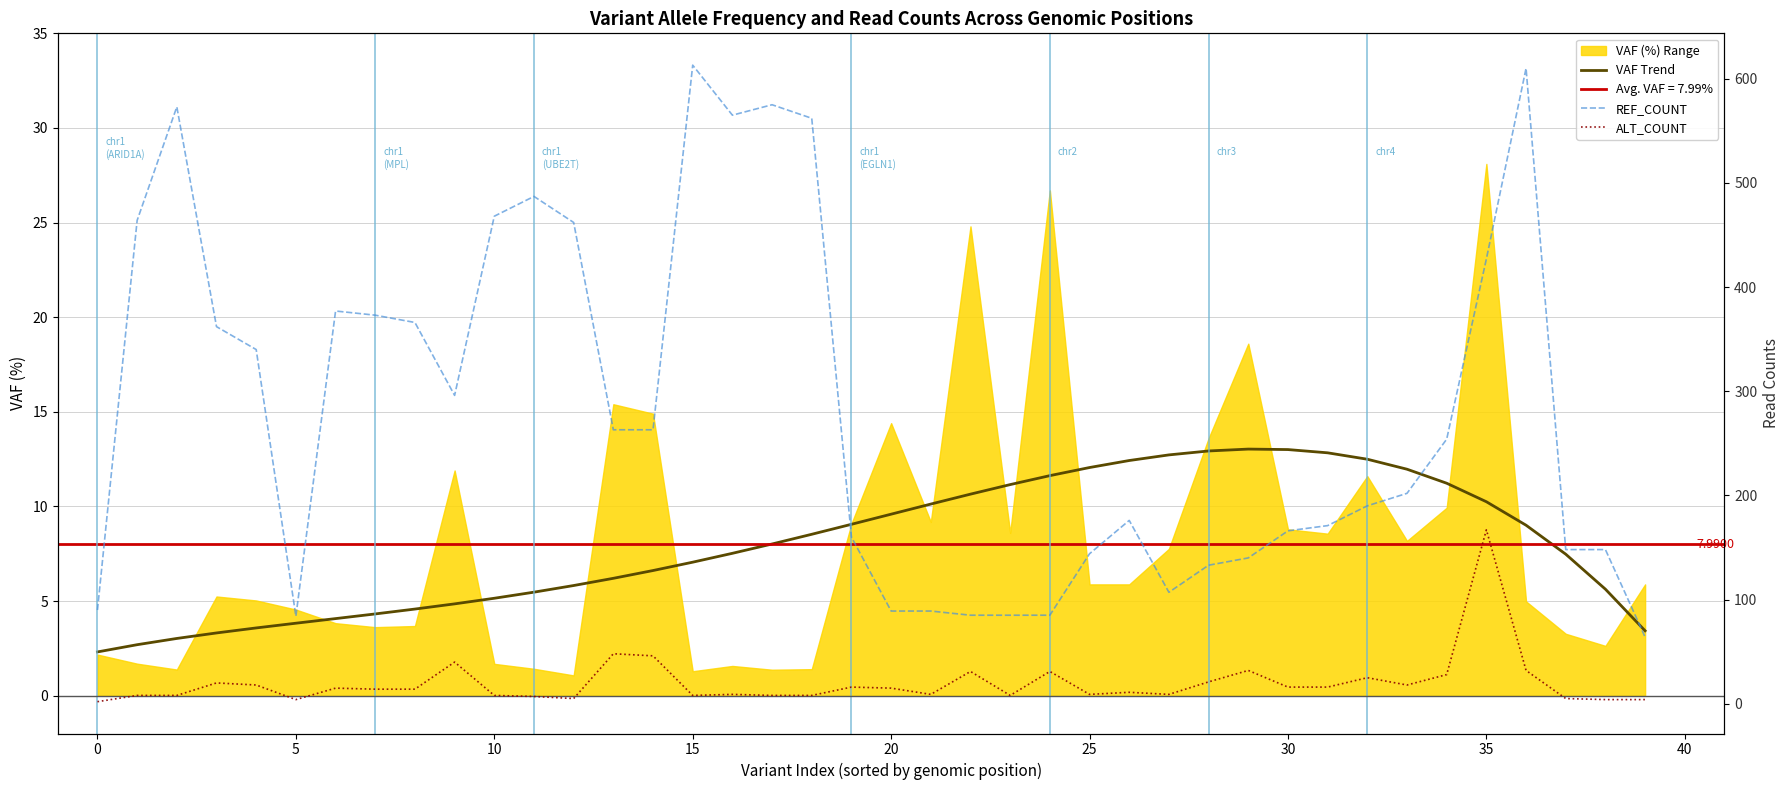

Which has a higher value, 27 or 29?

29